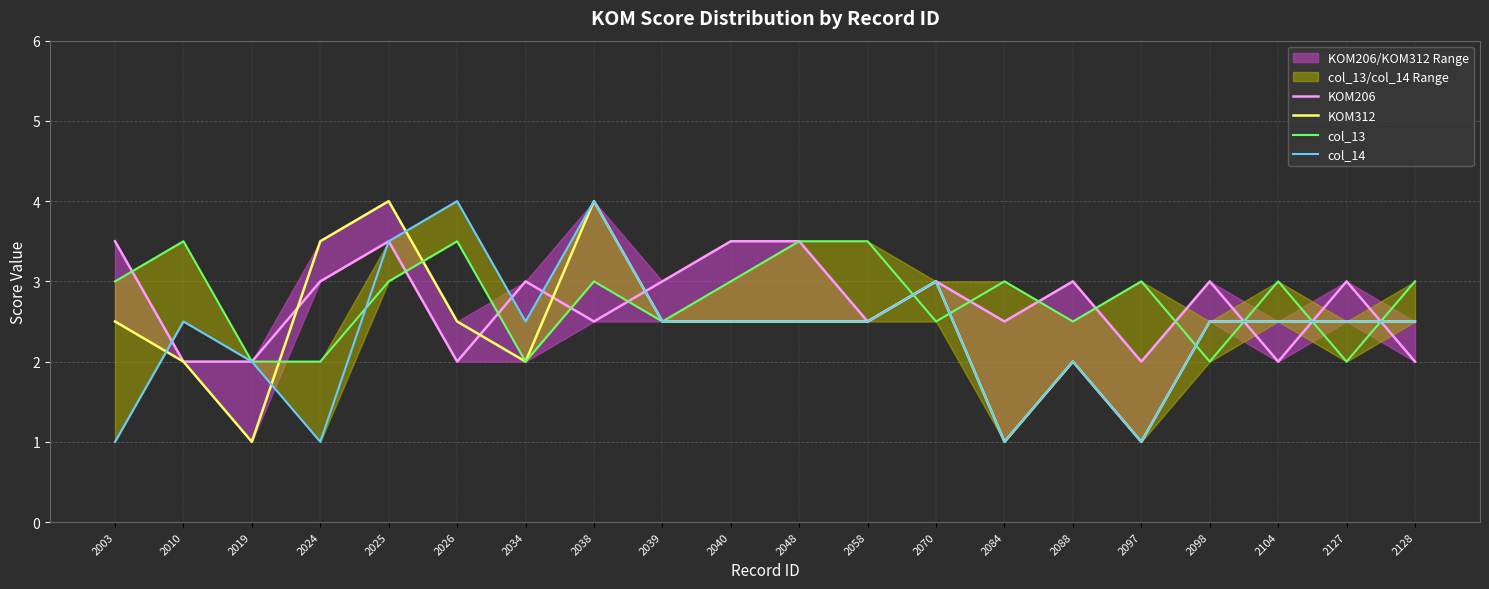

Between 2097 and 2098, which is larger?

2098